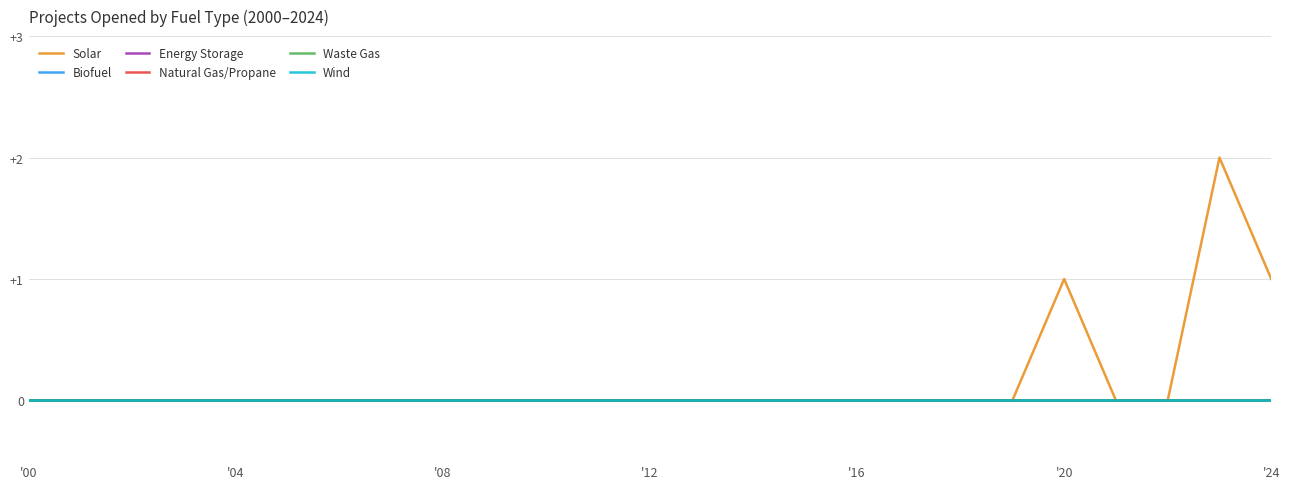

Does the chart display data point markers on the line(s)?

No